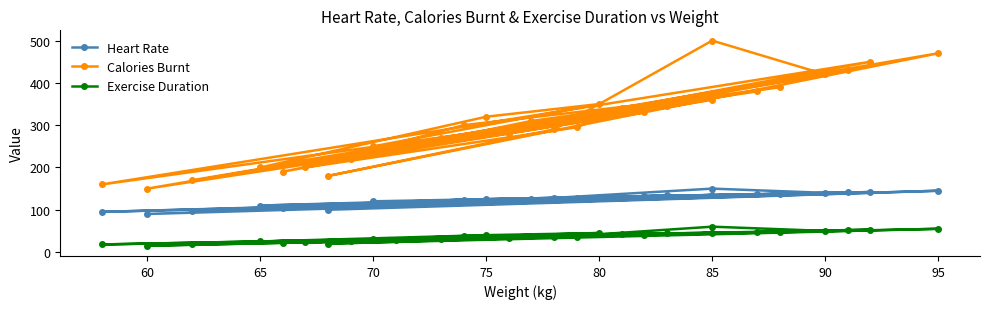

What is the average value of the Exercise Duration series?

36